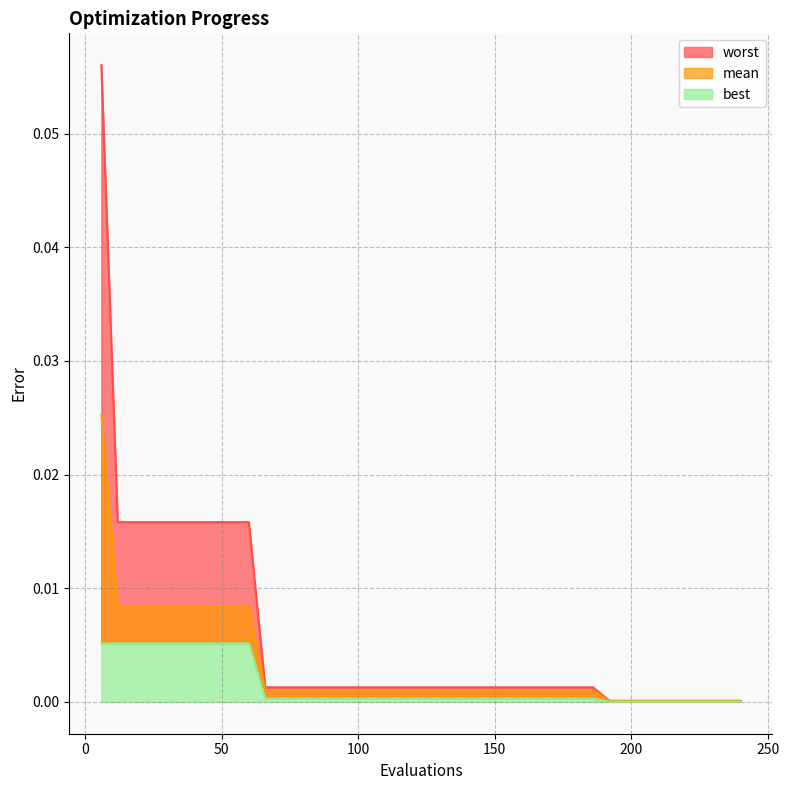

How many distinct data groups are displayed?

3